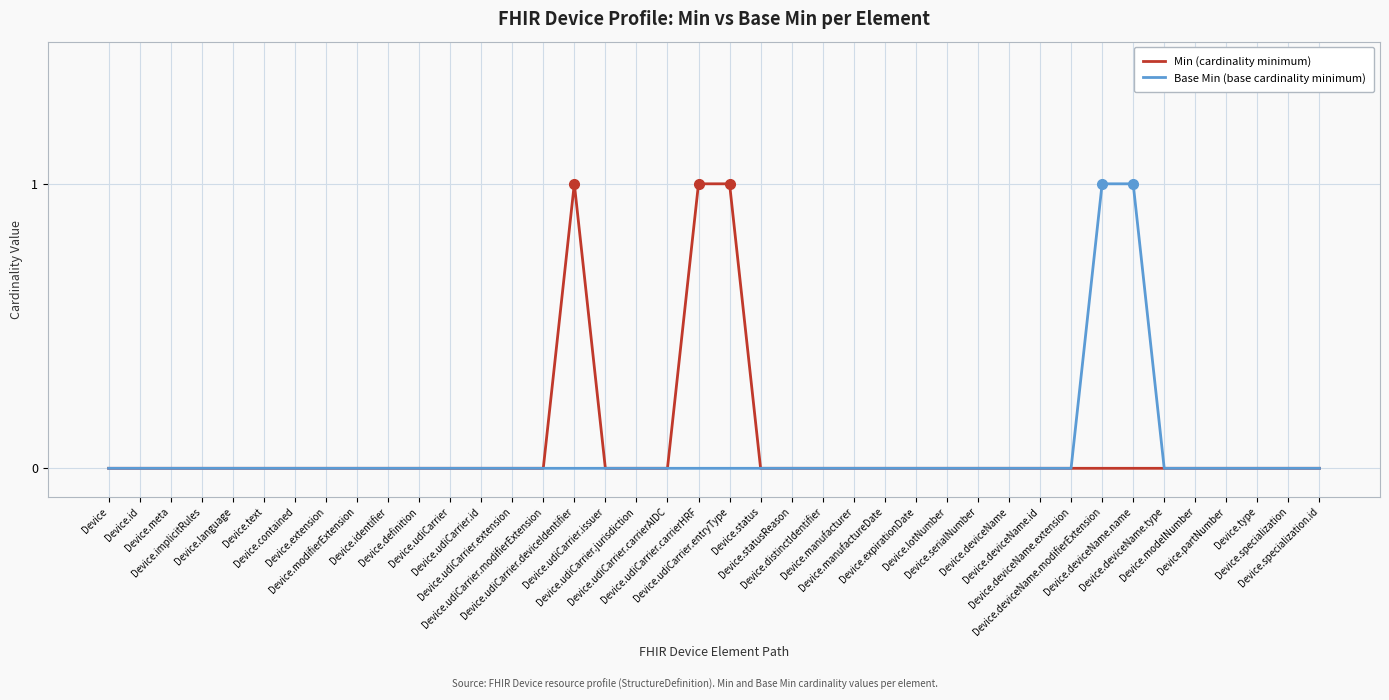

What is the greatest value displayed?

1